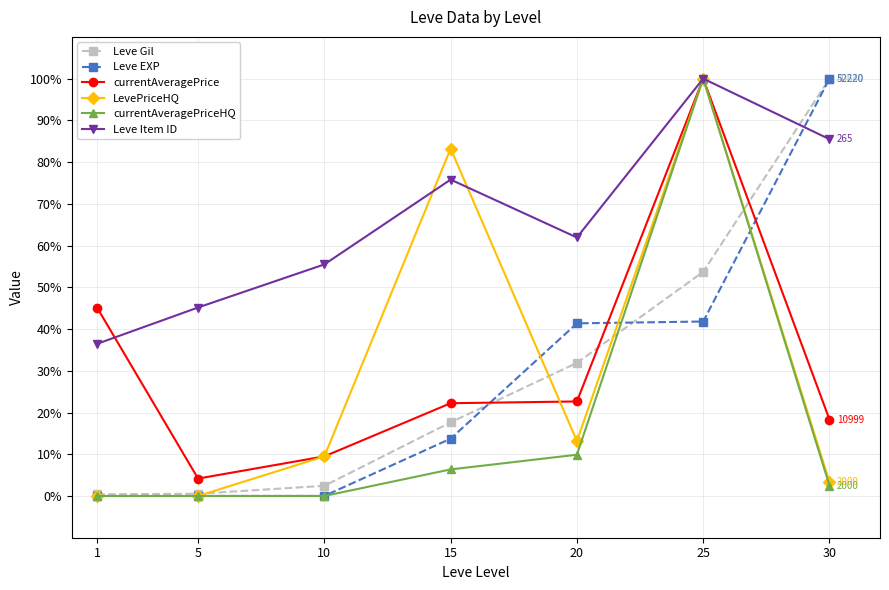

What is the maximum value shown in the chart?

100.0